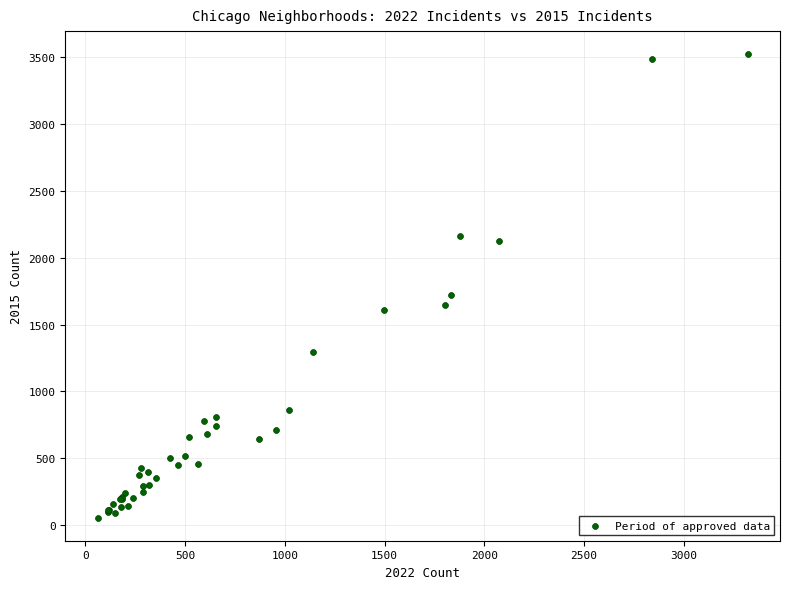

What Y value in the scatter plot is closest to 1788?

1724